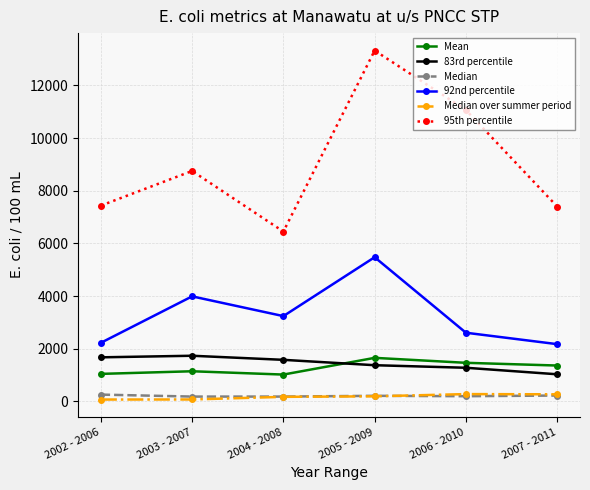

What is the average value of the Mean series?

1283.1